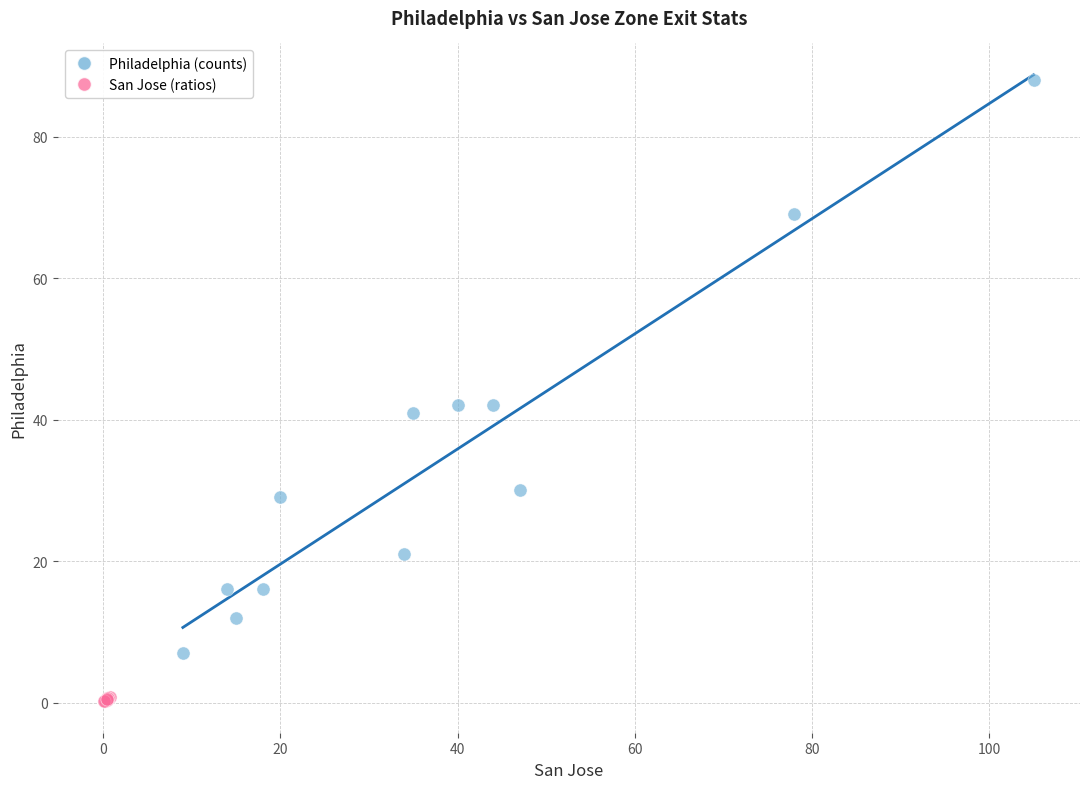

Which series reaches the minimum Y coordinate?

San Jose (ratios)